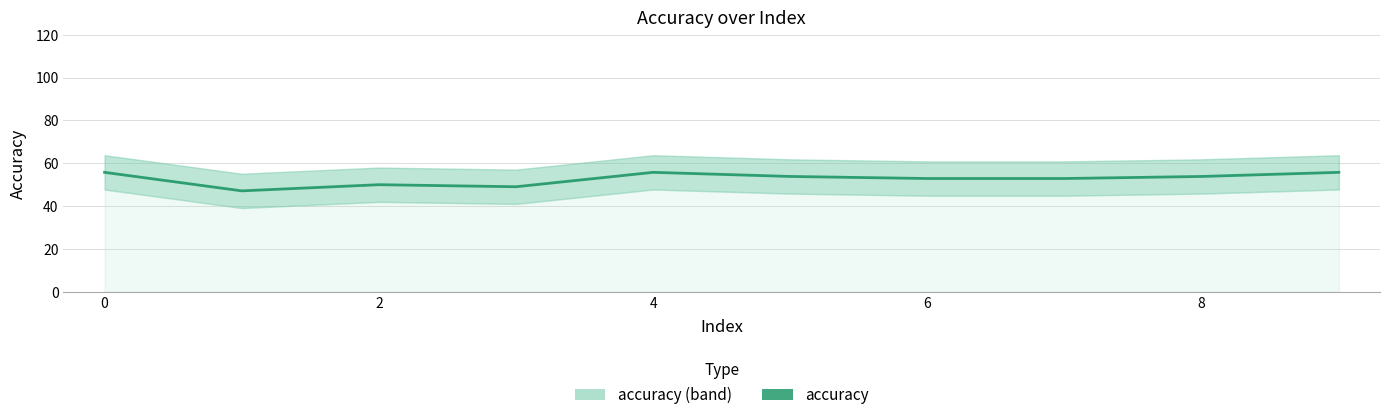

The chart shows a value of 37.2 at 8. True or false?

False